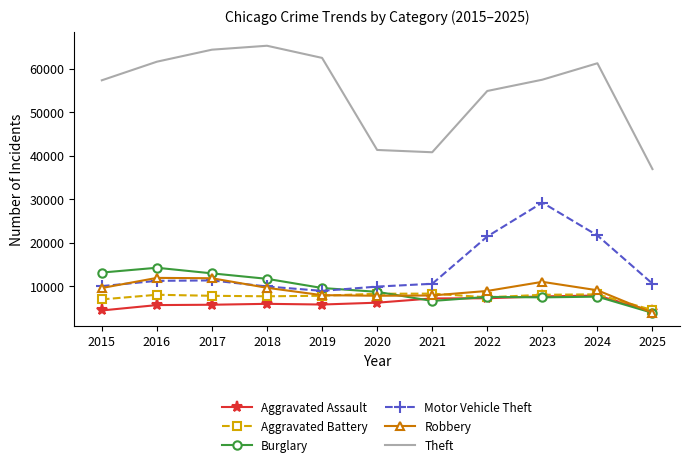

At which label does Burglary first exceed 8758?

2015